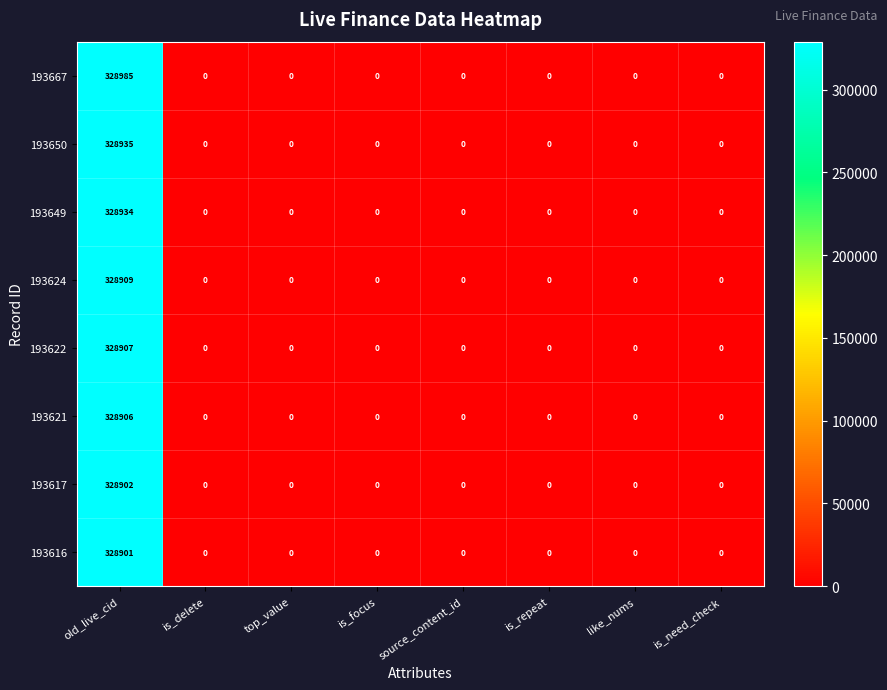

At which category is the sum across all series the highest?

old_live_cid